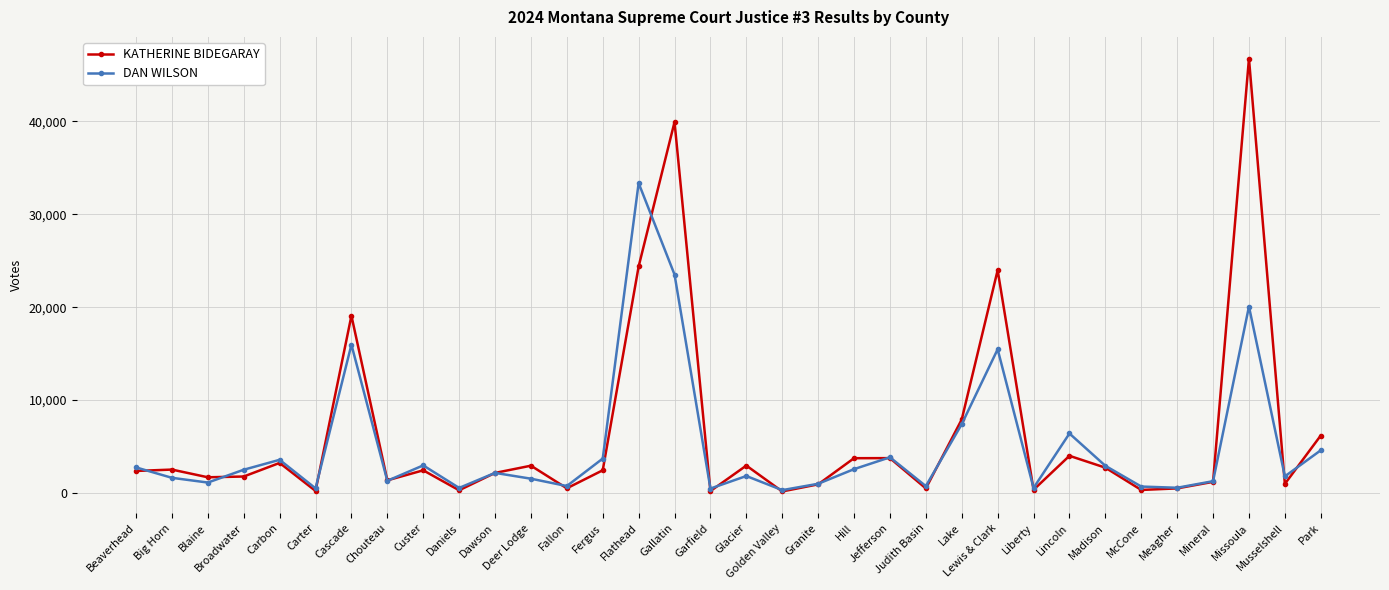

What are all the series names shown in the legend?

KATHERINE BIDEGARAY, DAN WILSON